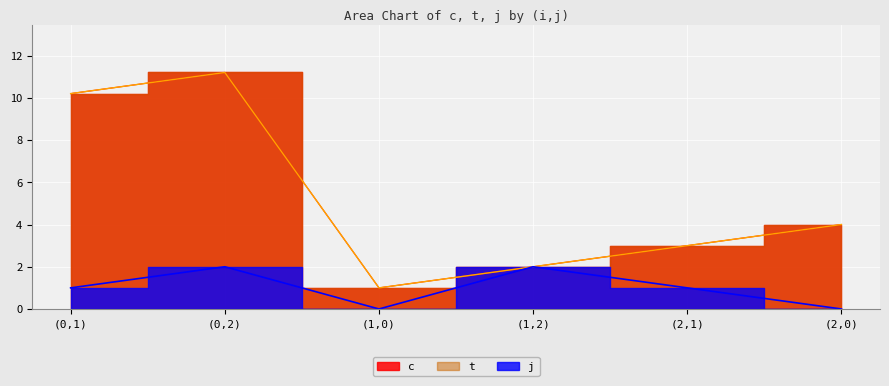

How many interior local valleys does the j series have?

1